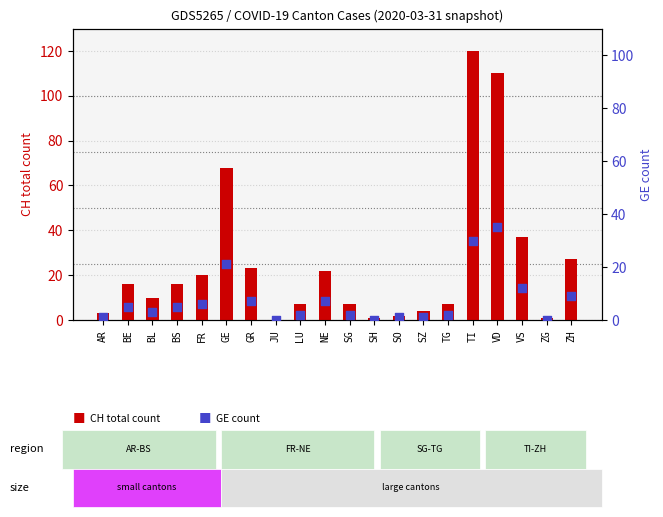

Which series contains the lowest Y value?

CH total count